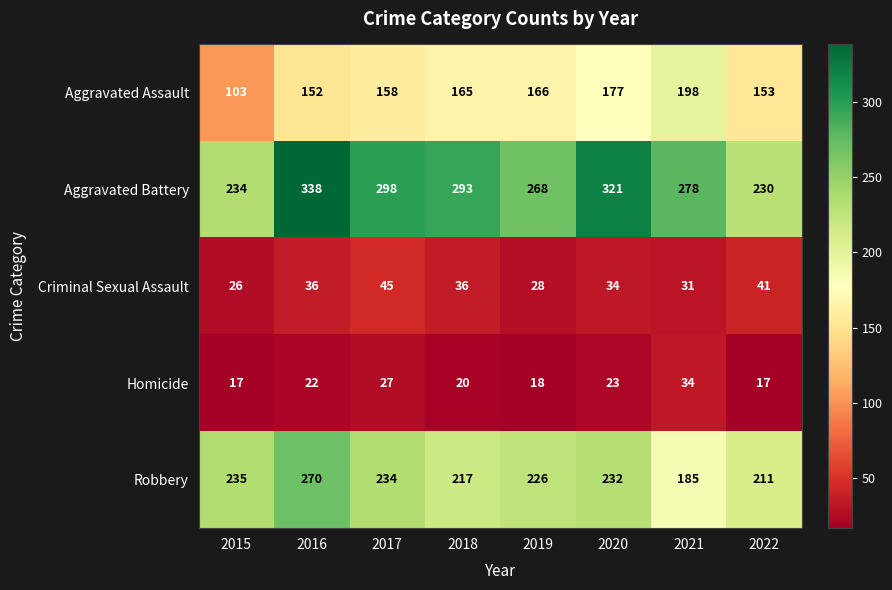

What is the total value across all series at 2016?

818